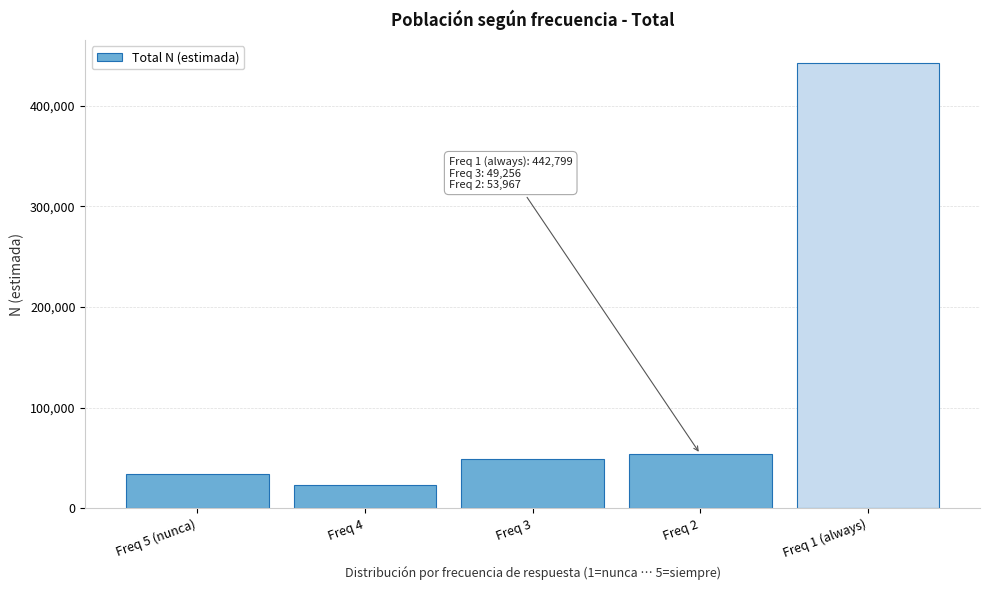

Reading left to right, list all the values displayed in this chart.

34112	23702	49256	53967	442799